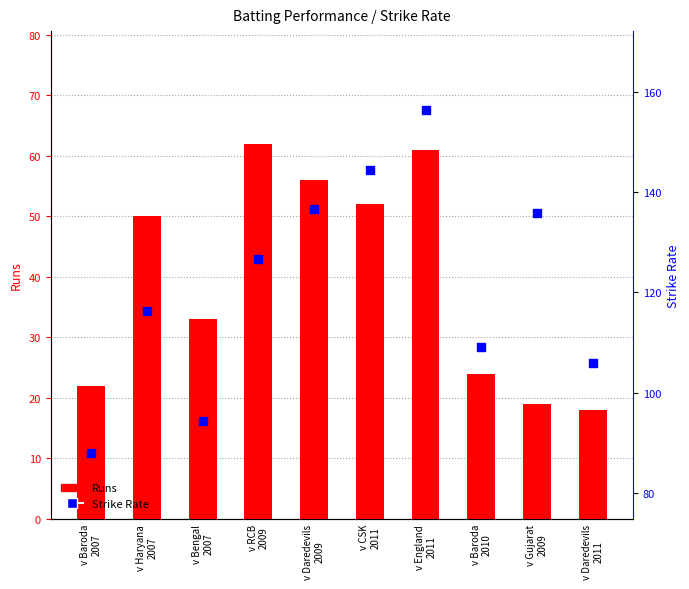

At which category is the sum across all series the highest?

v England
2011